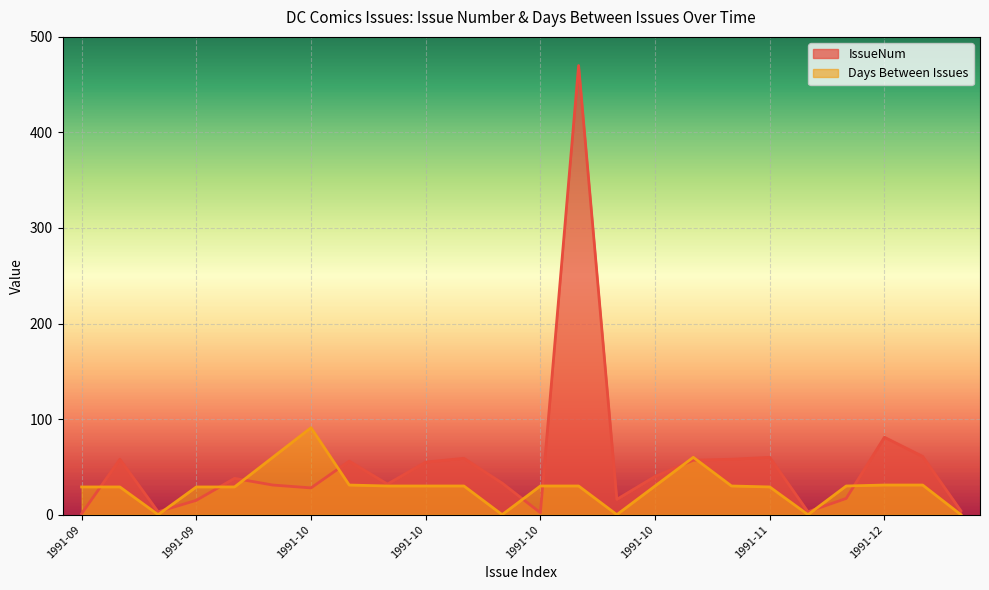

Is it true that Days Between Issues equals 42 at 1991-09?

False